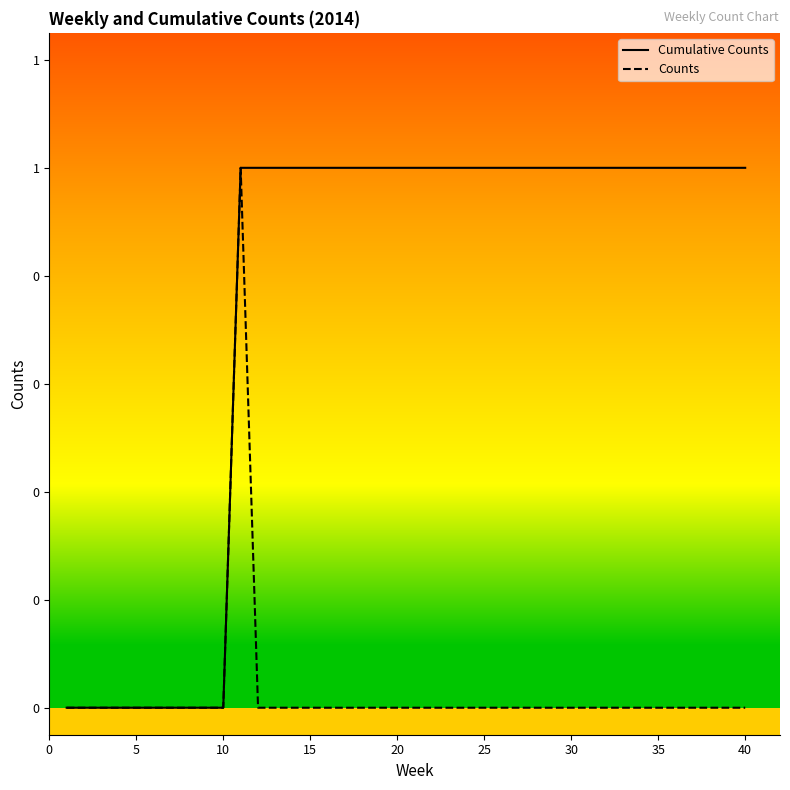

What are all the series names shown in the legend?

Cumulative Counts, Counts